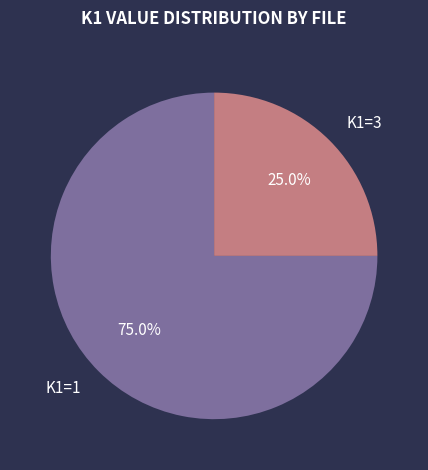

What is the smallest slice in the pie chart?

K1=3